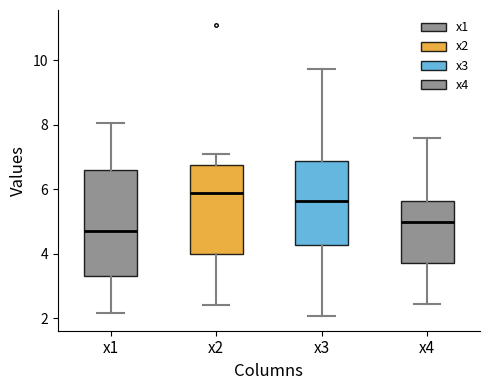

Which box is the tallest, from its lower edge to its upper edge?

x1